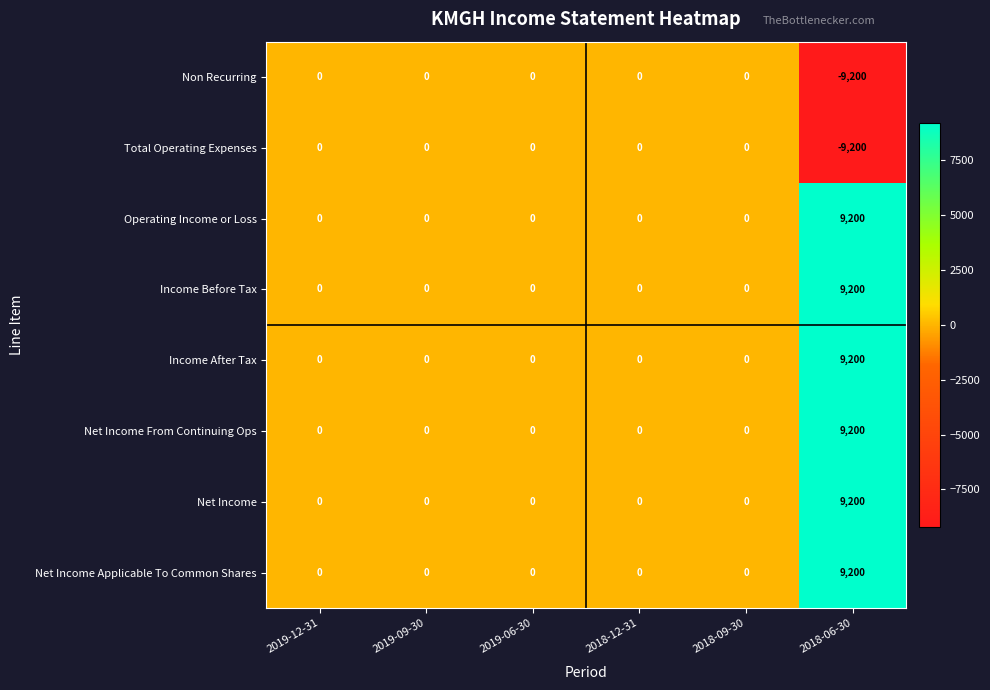

The Net Income series shows 3154 at 2018-09-30. True or false?

False